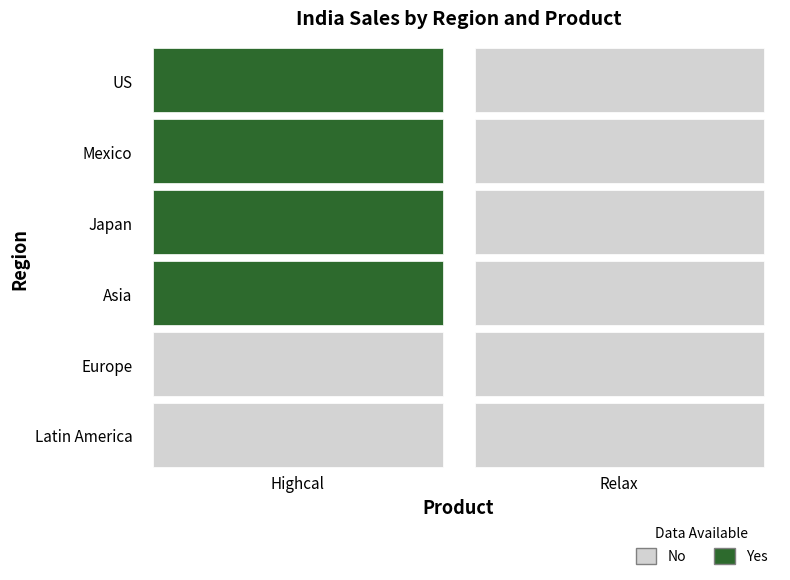

Which category has the highest value across all series?

Highcal